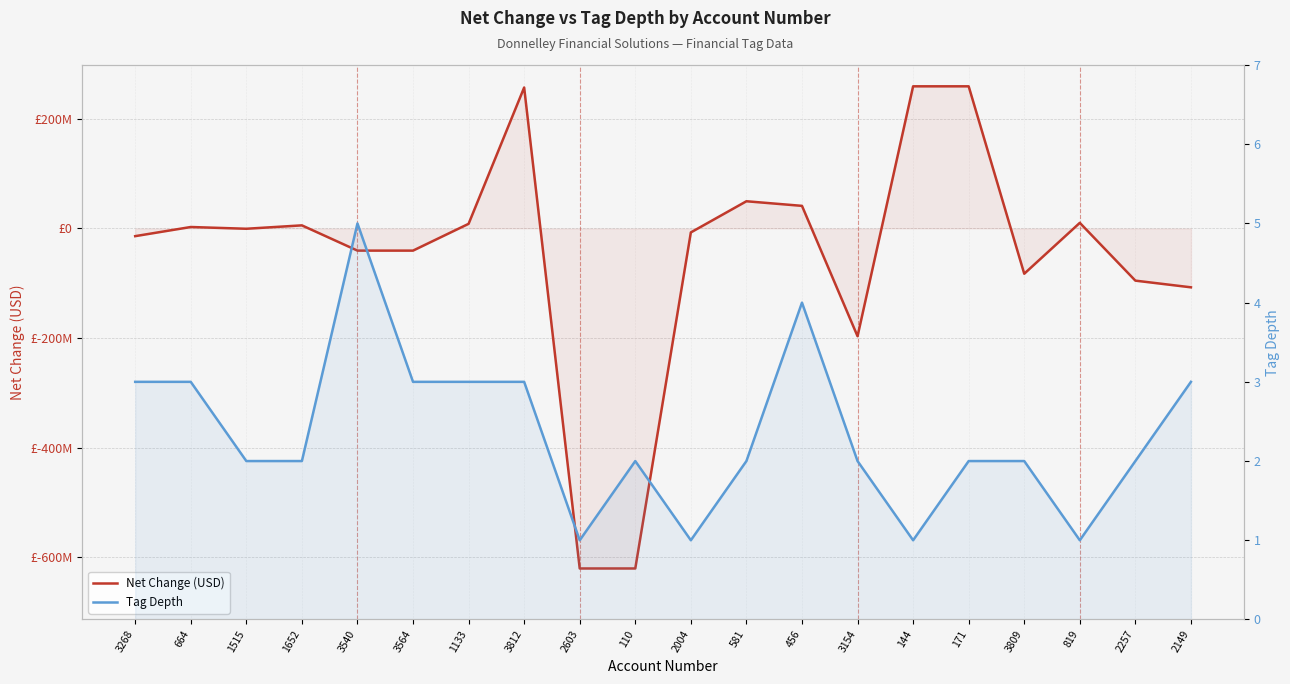

Reading left to right, transcribe all the data shown in this chart.

Net Change (USD): 3268=-14100000	664=2600000	1515=-600000	1652=5600000	3540=-40500000	3564=-40500000	1133=8400000	3812=257200000	2603=-620700000	110=-620700000	2004=-7300000	581=49600000	456=41200000	3154=-196800000	144=259400000	171=259400000	3809=-82700000	819=10200000	2257=-95300000	2149=-107500000
Tag Depth: 3268=3	664=3	1515=2	1652=2	3540=5	3564=3	1133=3	3812=3	2603=1	110=2	2004=1	581=2	456=4	3154=2	144=1	171=2	3809=2	819=1	2257=2	2149=3